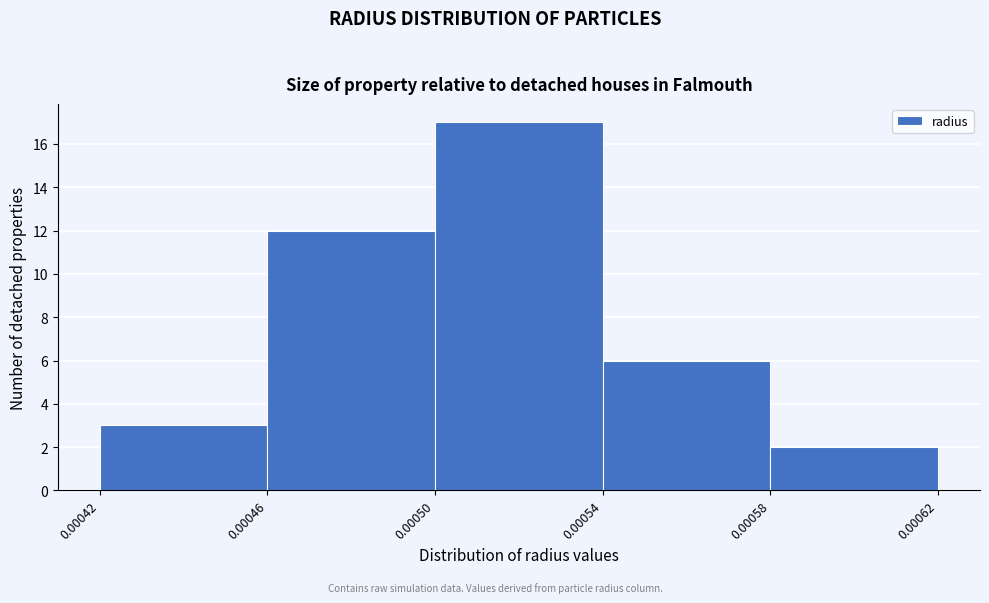

Which range on the x-axis has the tallest bar?

0.00050 to 0.00054